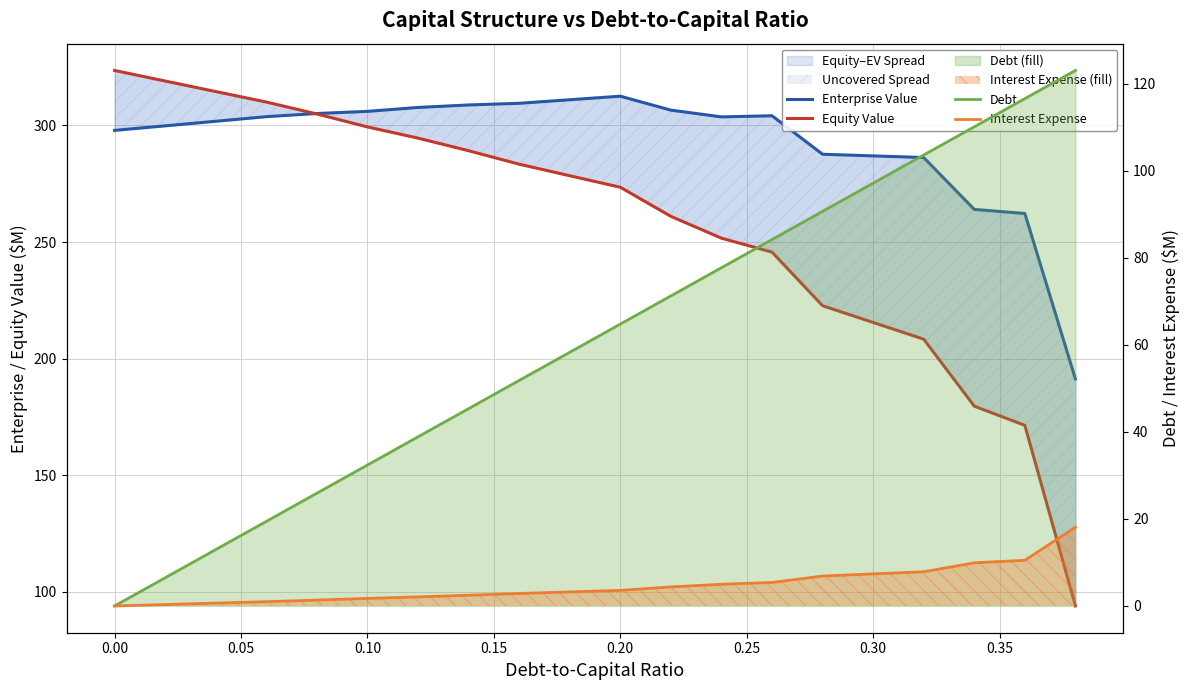

Which series ends up on top after the final intersection of Enterprise Value and Equity Value?

Enterprise Value